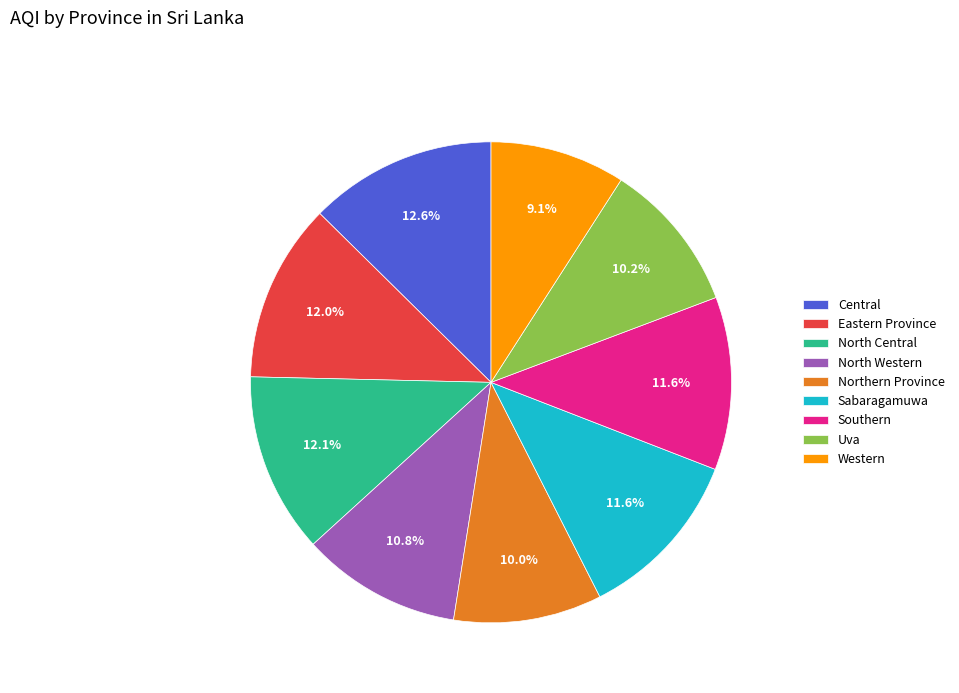

Which slice is the smallest?

Western